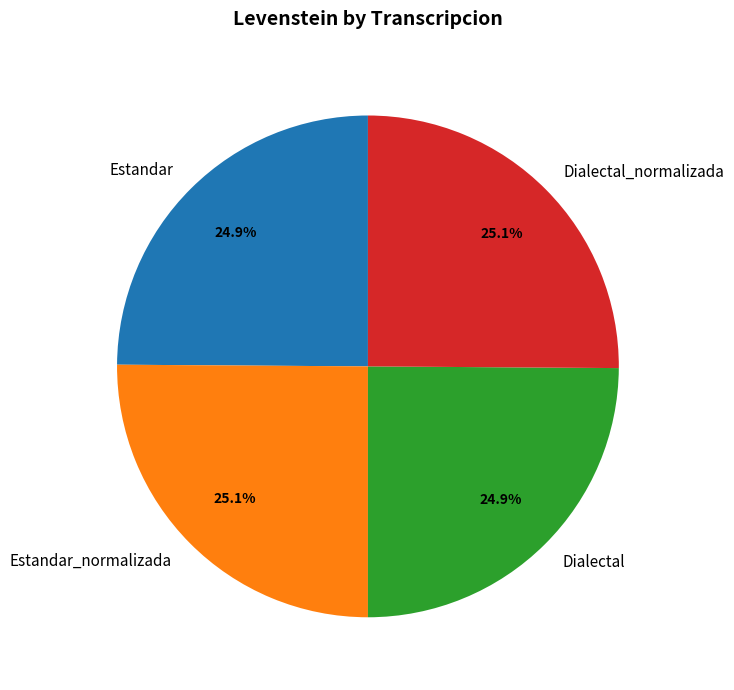

How many segments does this pie chart have?

4